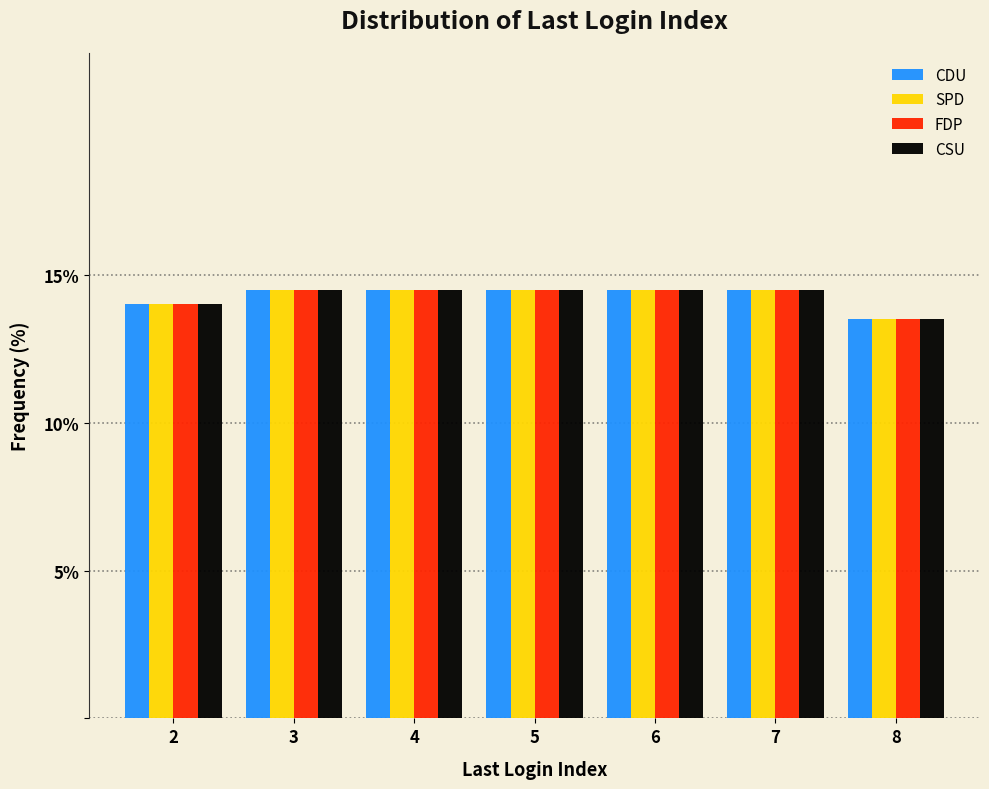

Reading right to left, what are all the values shown in this chart?

CDU: 13.5	14.5	14.5	14.5	14.5	14.5	14.0
SPD: 13.5	14.5	14.5	14.5	14.5	14.5	14.0
FDP: 13.5	14.5	14.5	14.5	14.5	14.5	14.0
CSU: 13.5	14.5	14.5	14.5	14.5	14.5	14.0